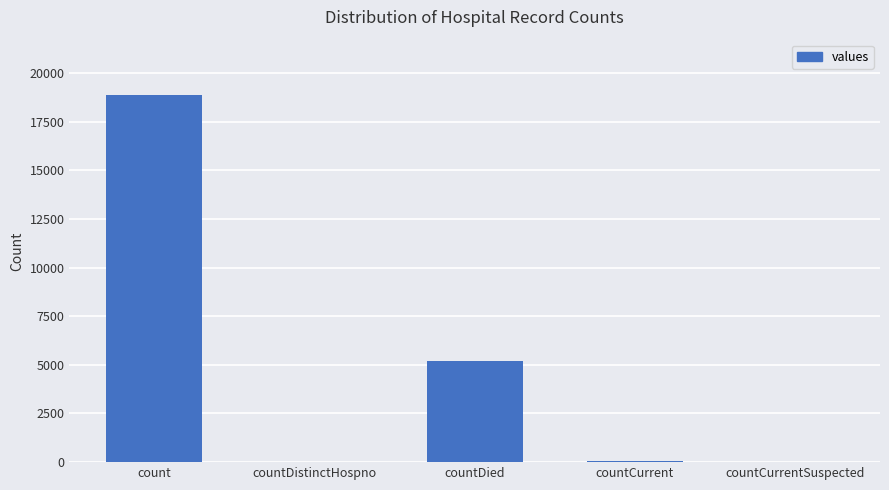

At which label does the data first exceed 45?

count